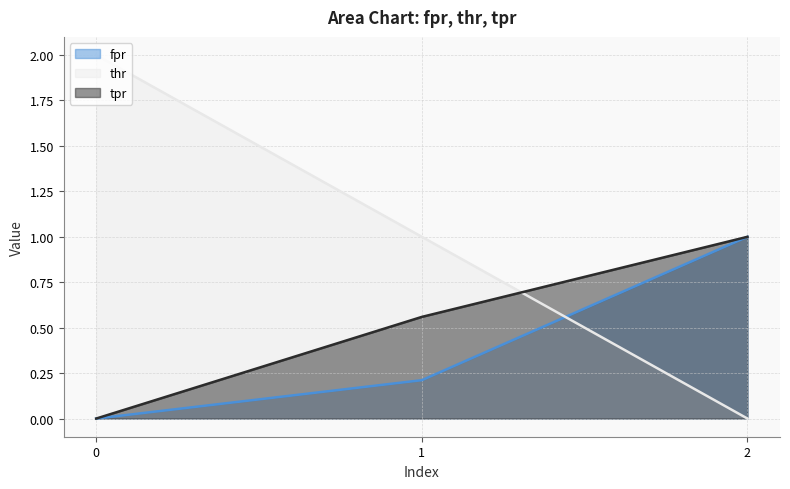

What is the difference between the thr values at 2 and 1?

1.0